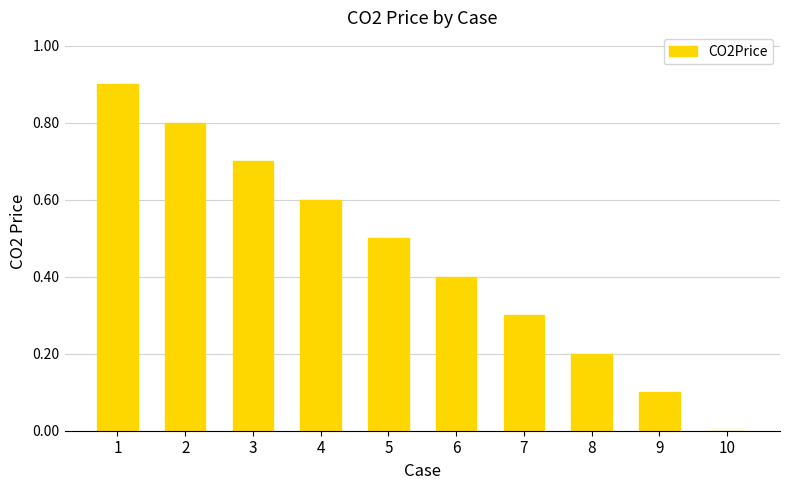

What is the sum of all values?

4.5